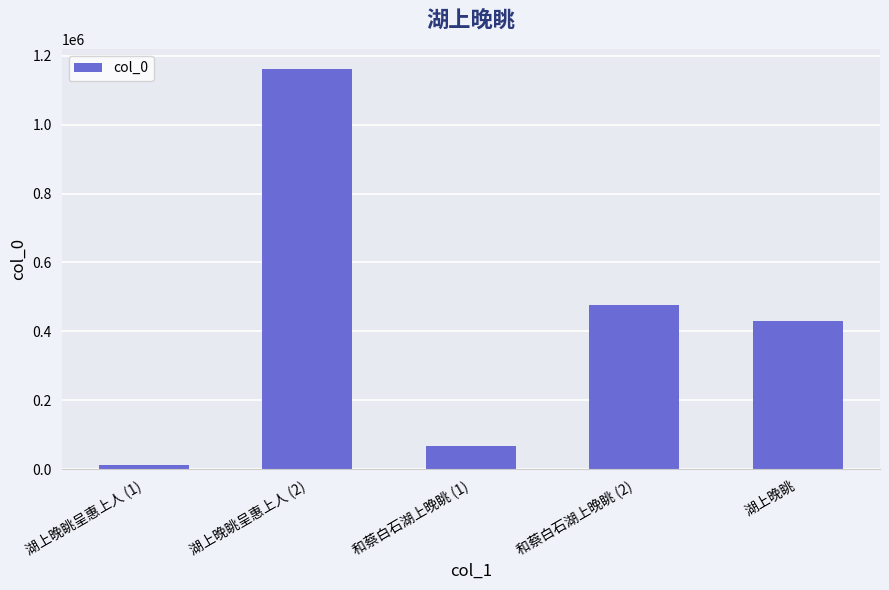

What is the greatest value displayed?

1161834